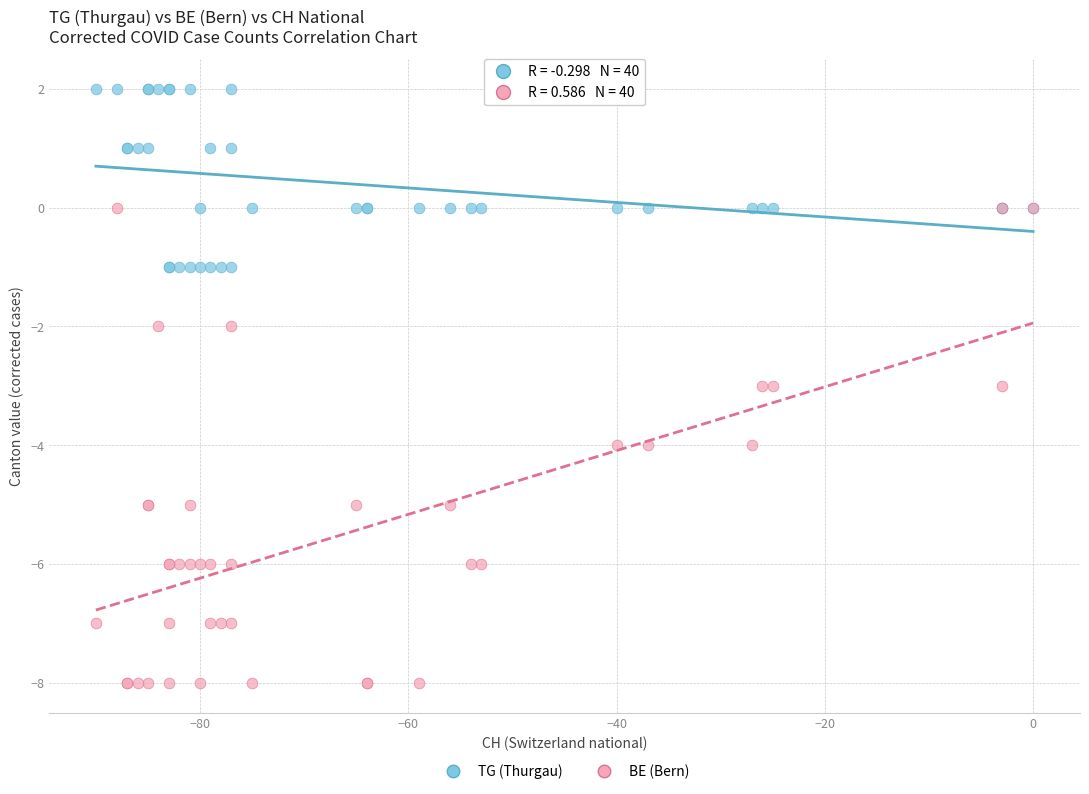

Which series has the widest spread of Y values?

BE (Bern)